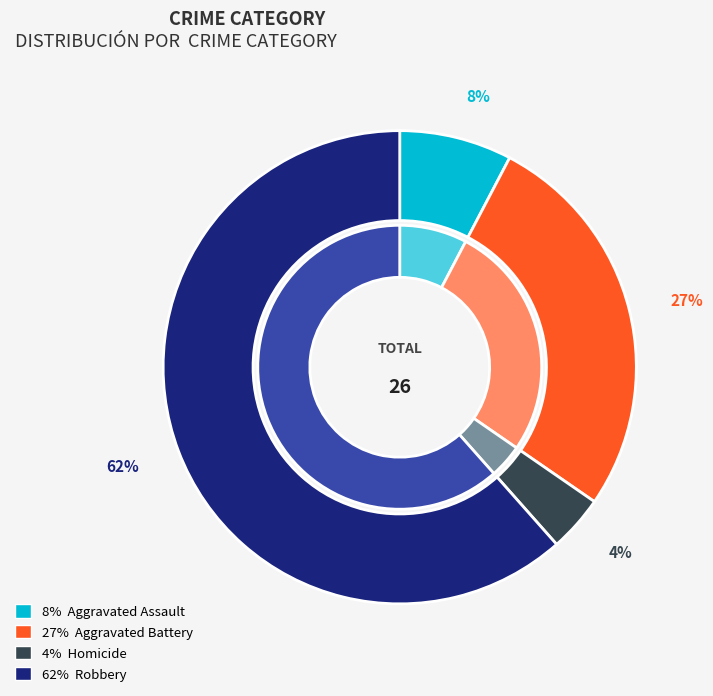

Which has a higher value, Aggravated Battery or Robbery?

Robbery